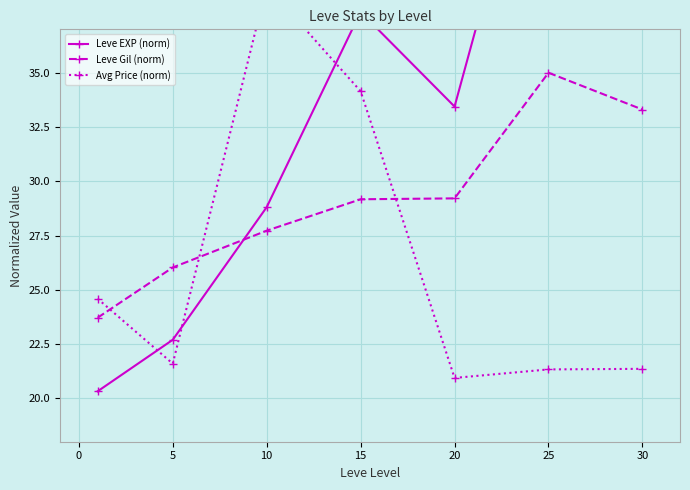

At which label does Leve Gil (norm) reach its peak?

25